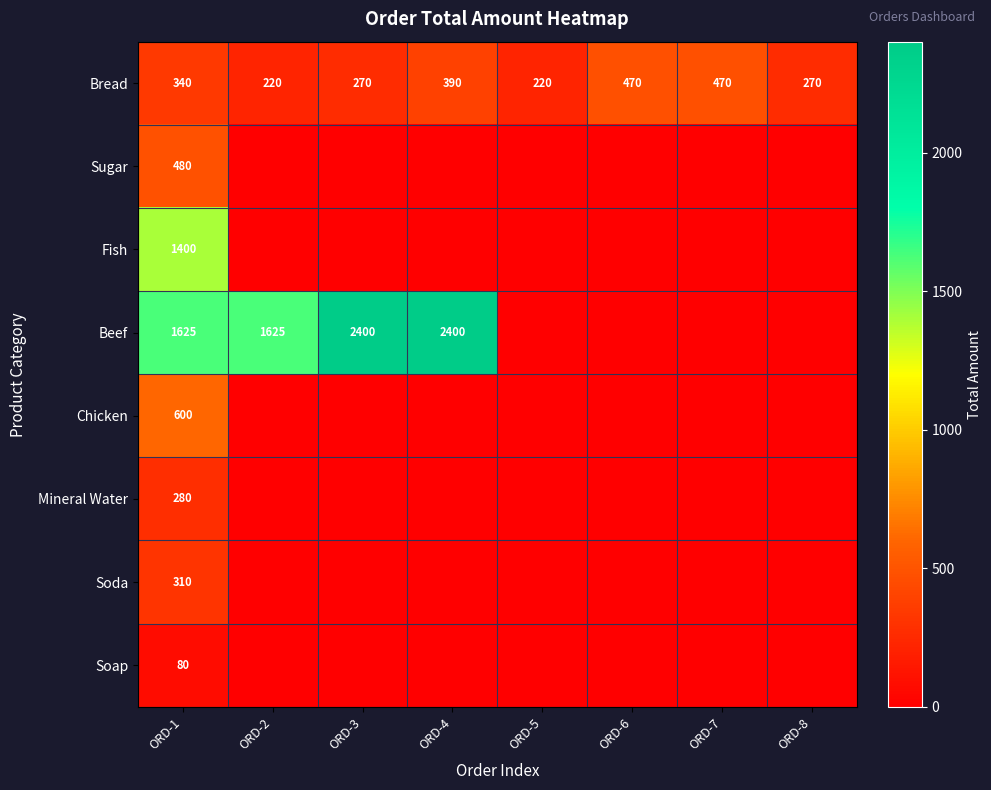

Which label corresponds to the largest value in the chart?

ORD-3